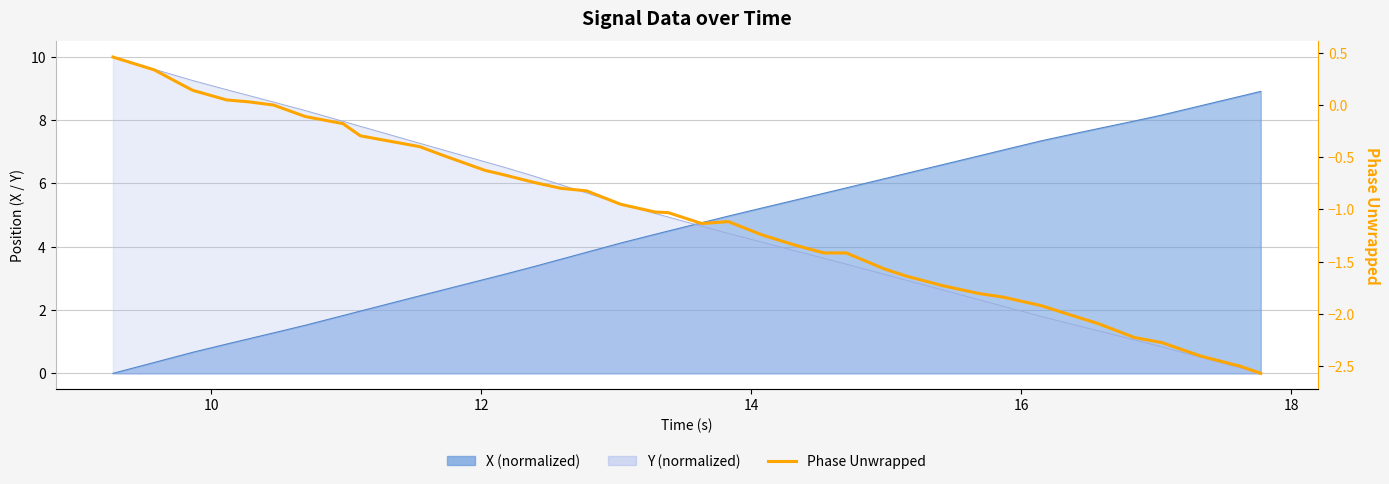

Count the number of values greater than -1.

19